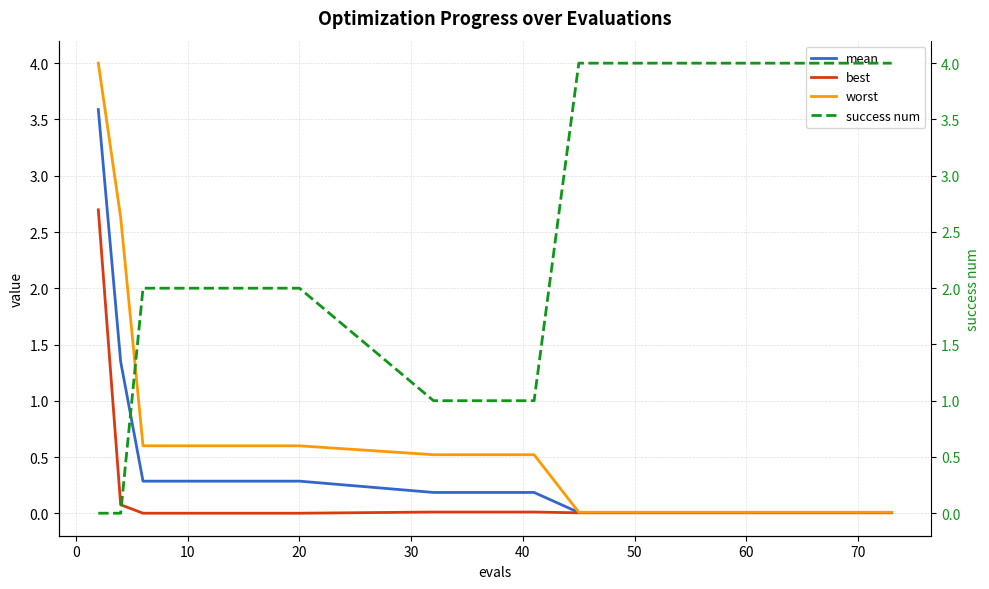

Which series has the largest range (max minus min)?

success num